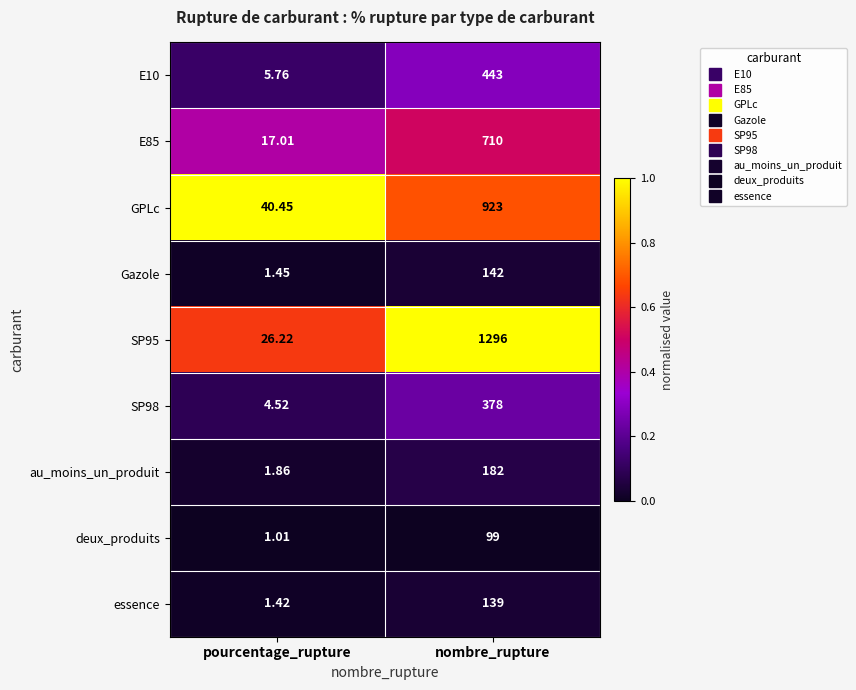

Is the value of SP98 at pourcentage_rupture greater than the value of deux_produits at pourcentage_rupture?

Yes